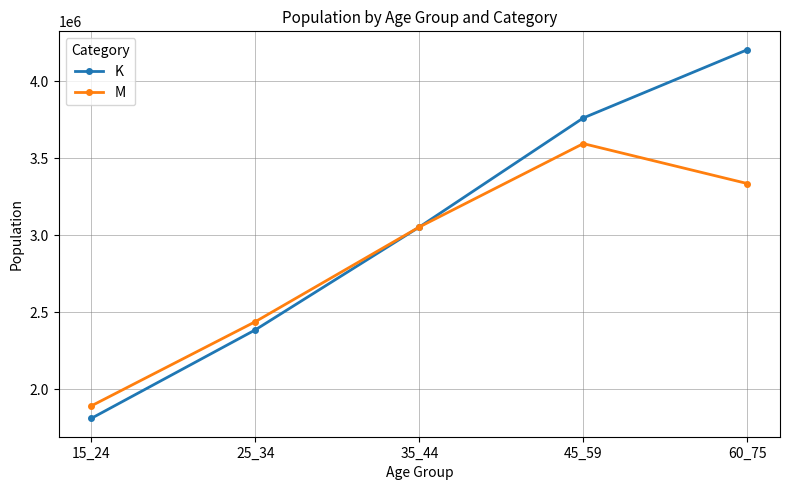

Reading left to right, list all the values displayed in this chart.

K: 15_24=1812738	25_34=2387225	35_44=3054633	45_59=3762817	60_75=4205663
M: 15_24=1893705	25_34=2440241	35_44=3054844	45_59=3596251	60_75=3337109